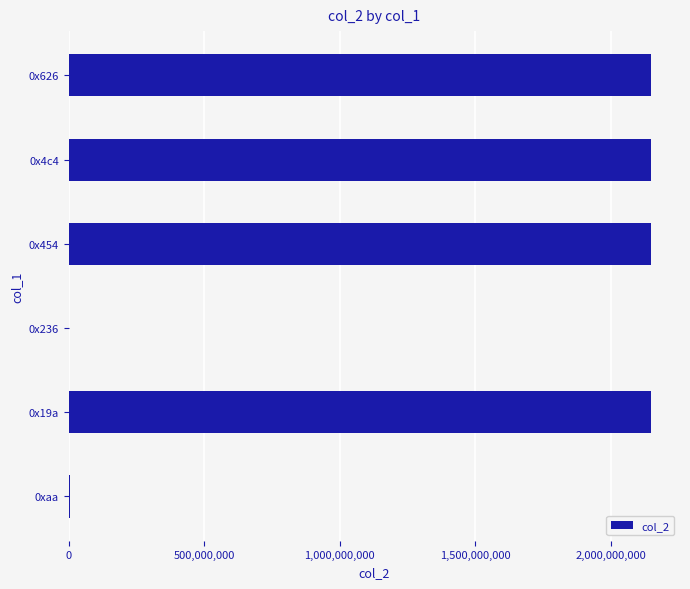

Is it true that the value at 0x626 is 930450654?

False